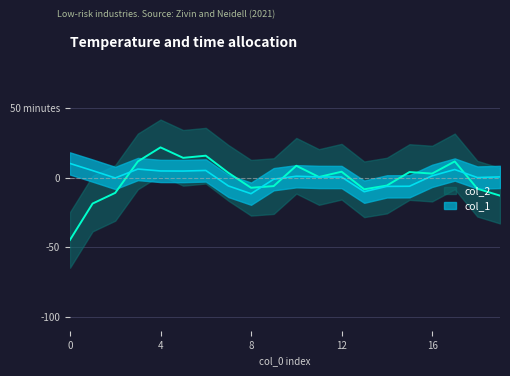

At which category does col_1 line reach its first local valley?

8